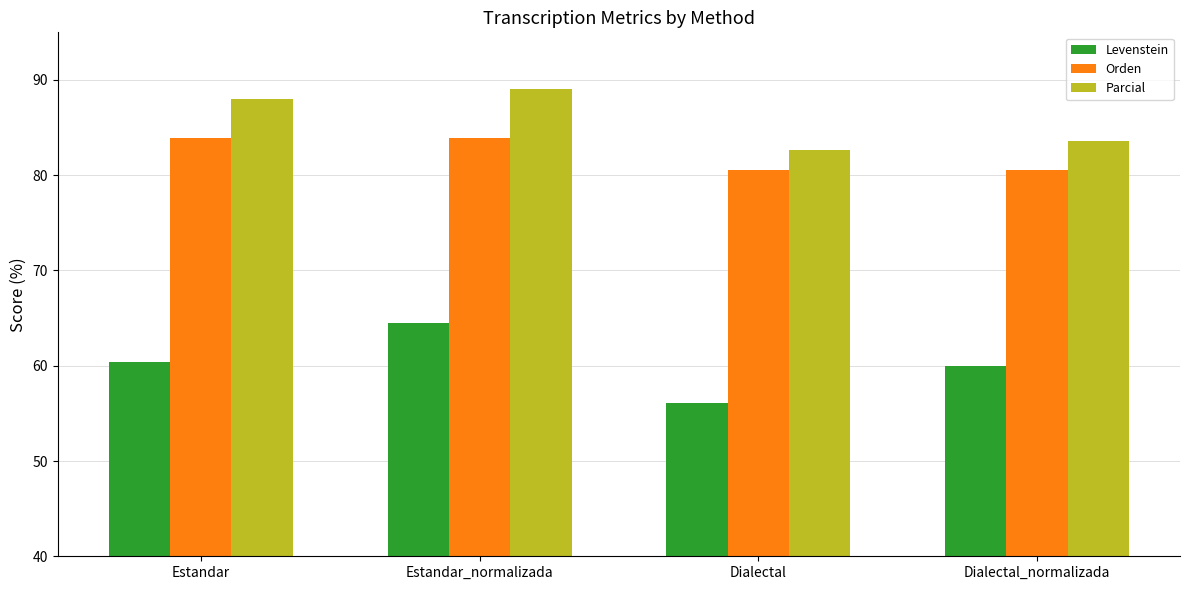

What value does the Parcial series have at Estandar_normalizada?

89.0